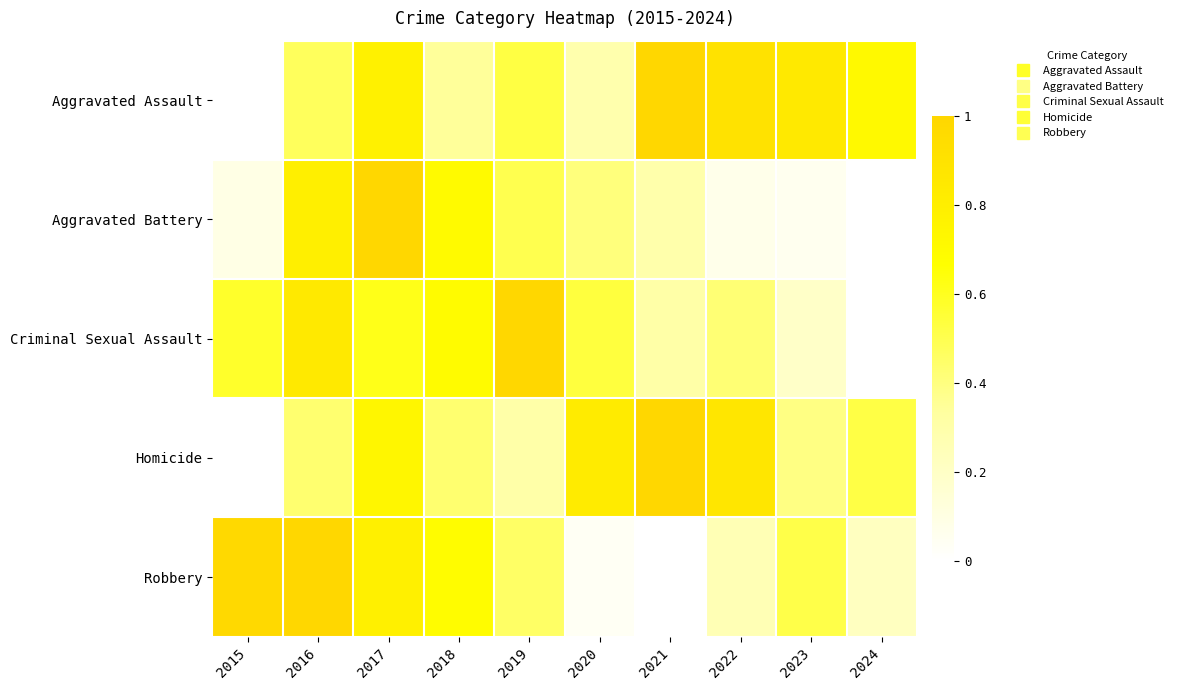

Which has a higher value, 2018 or 2020?

2018